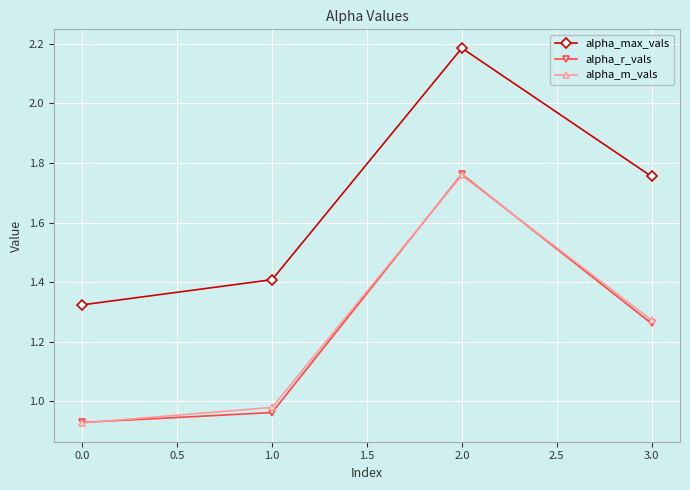

How many intersections are there between alpha_m_vals and alpha_r_vals?

3